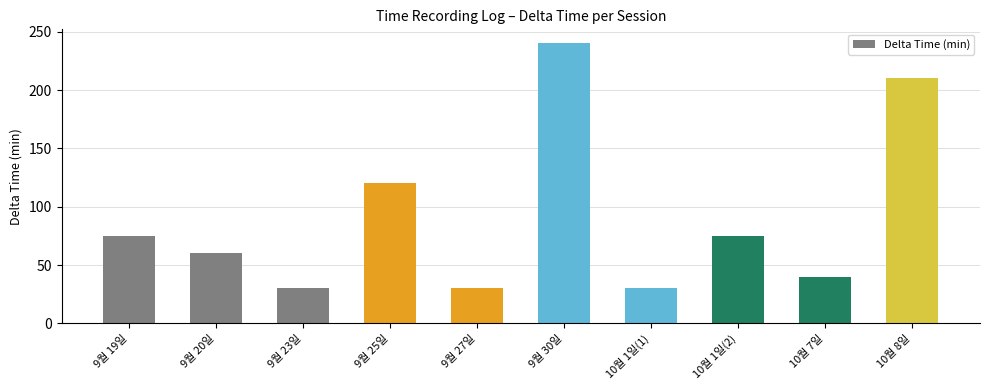

What is the change in value from 9월 25일 to 10월 1일(1)?

-90